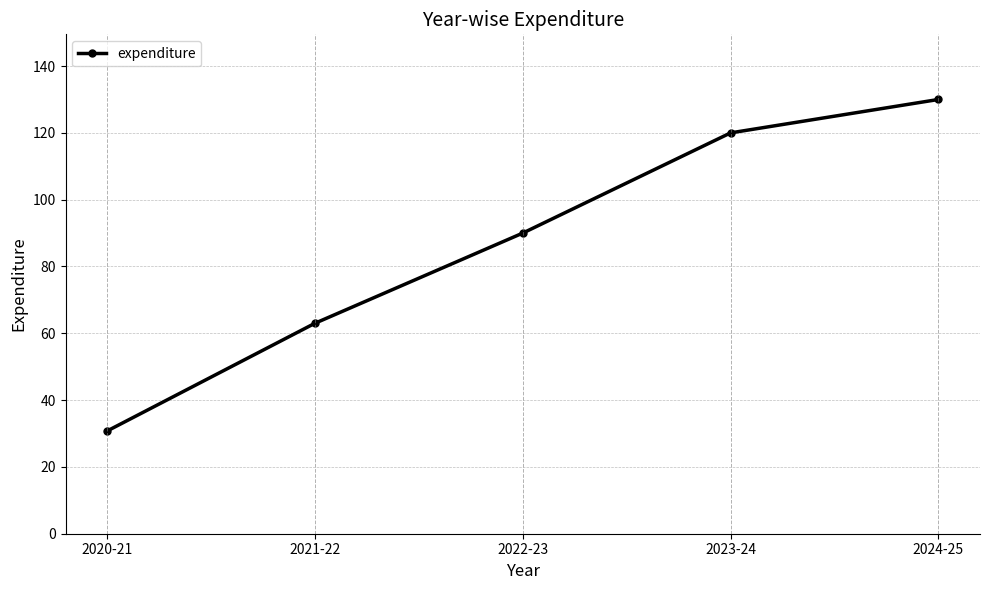

Reading left to right, transcribe all the data shown in this chart.

30.8	63.0	90.0	120.0	130.0